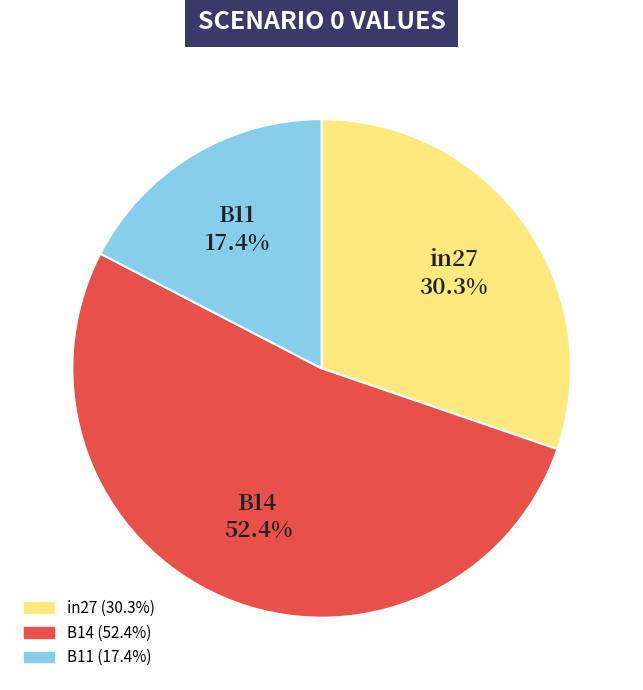

Which category accounts for the majority?

B14